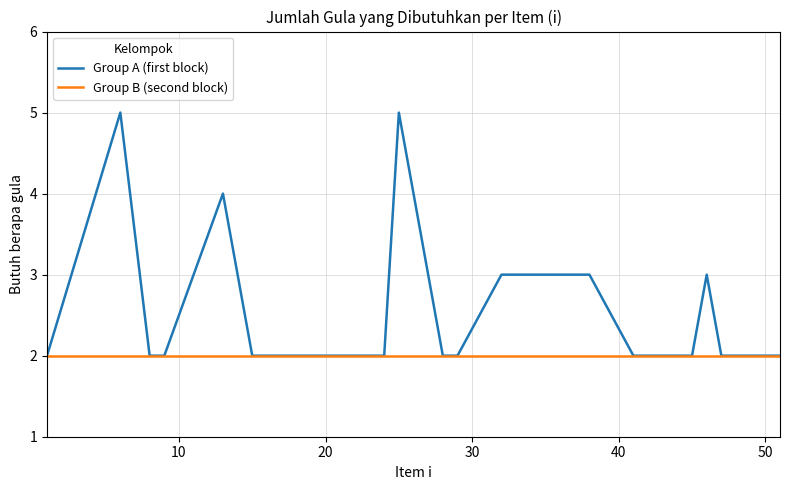

List the series in order of their overall mean, highest first.

Group A (first block), Group B (second block)